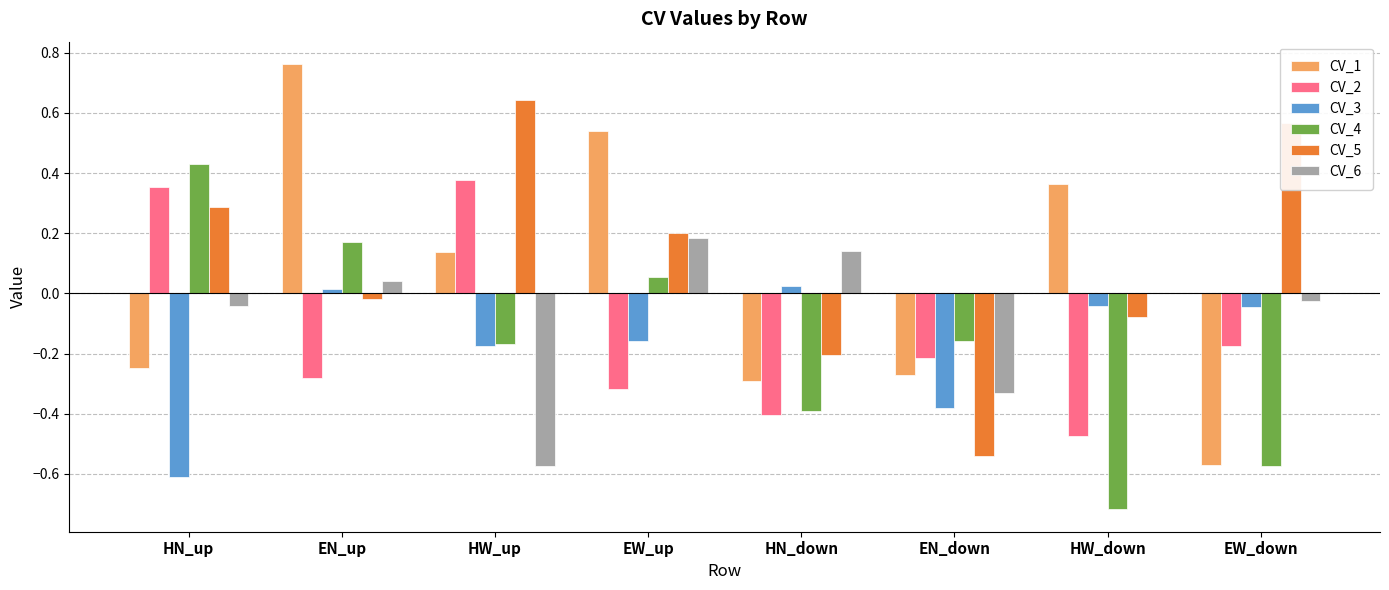

The value of CV_3 at HN_down is 0.0. True or false?

True